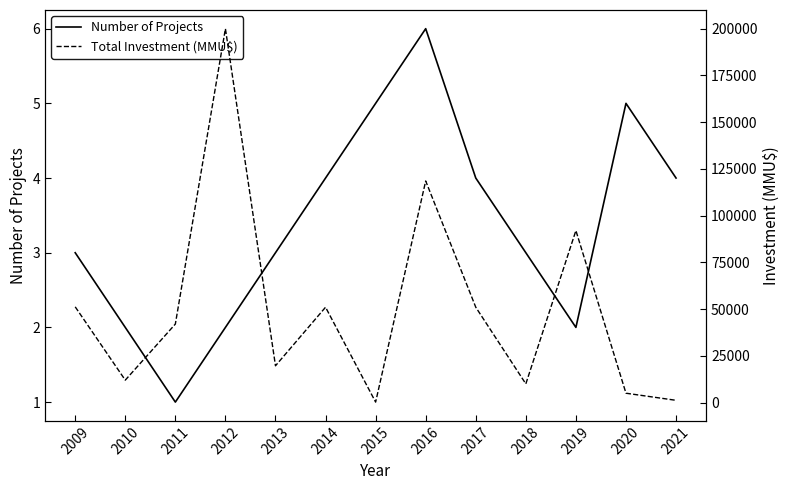

True or false: Total Investment (MMU$) and Number of Projects cross at least once.

False